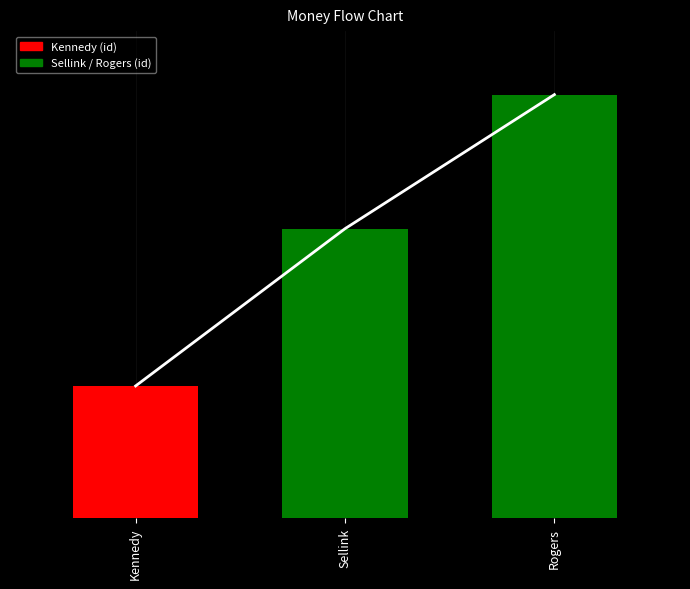

Does the chart contain stacked bars?

No